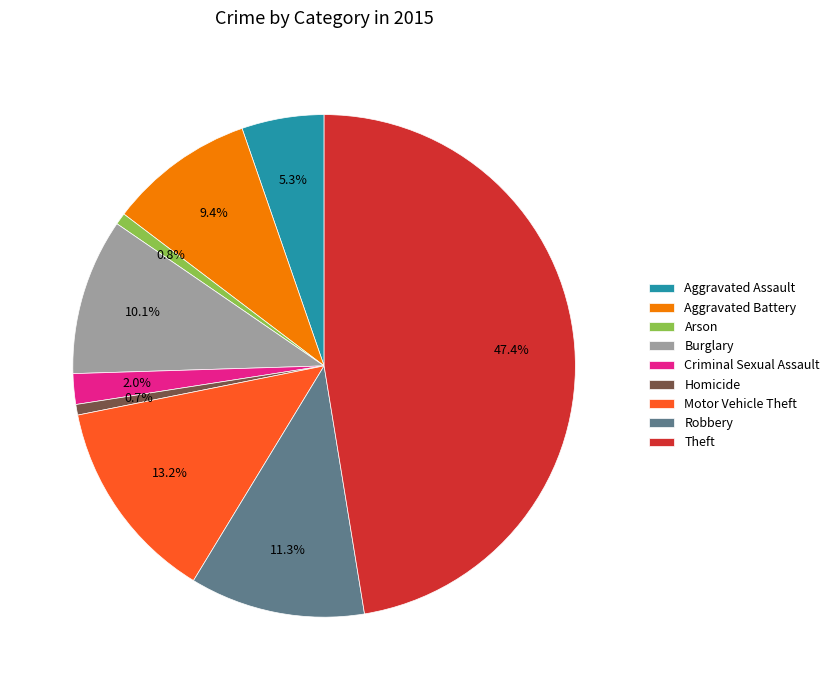

Which has a higher value, Burglary or Aggravated Battery?

Burglary